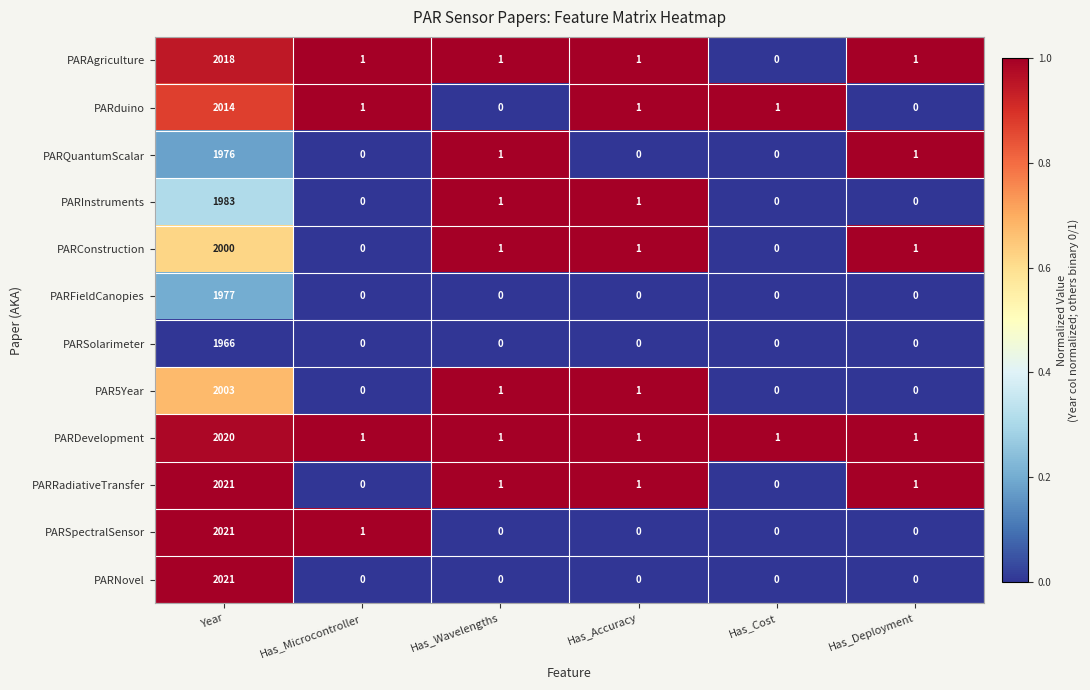

Which series has the largest total across all categories?

PARDevelopment